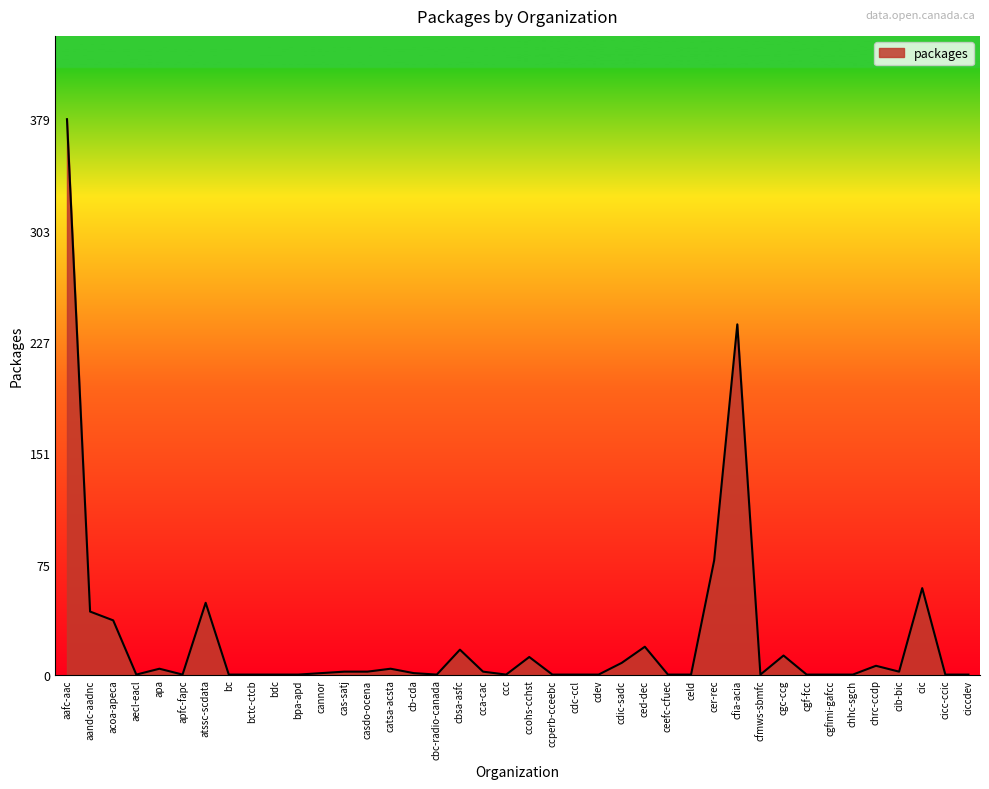

At which category does the chart reach its peak across all series?

aafc-aac